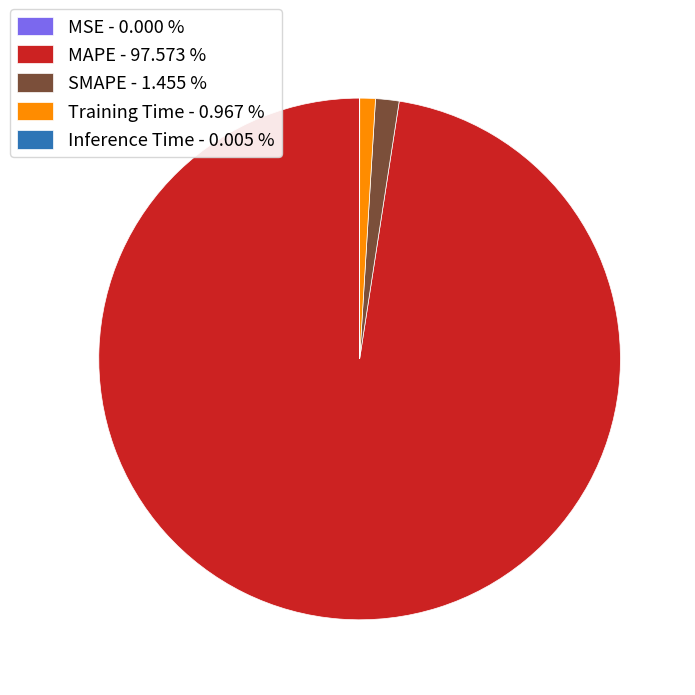

Which has a higher value, MAPE - 97.573 % or Training Time - 0.967 %?

MAPE - 97.573 %